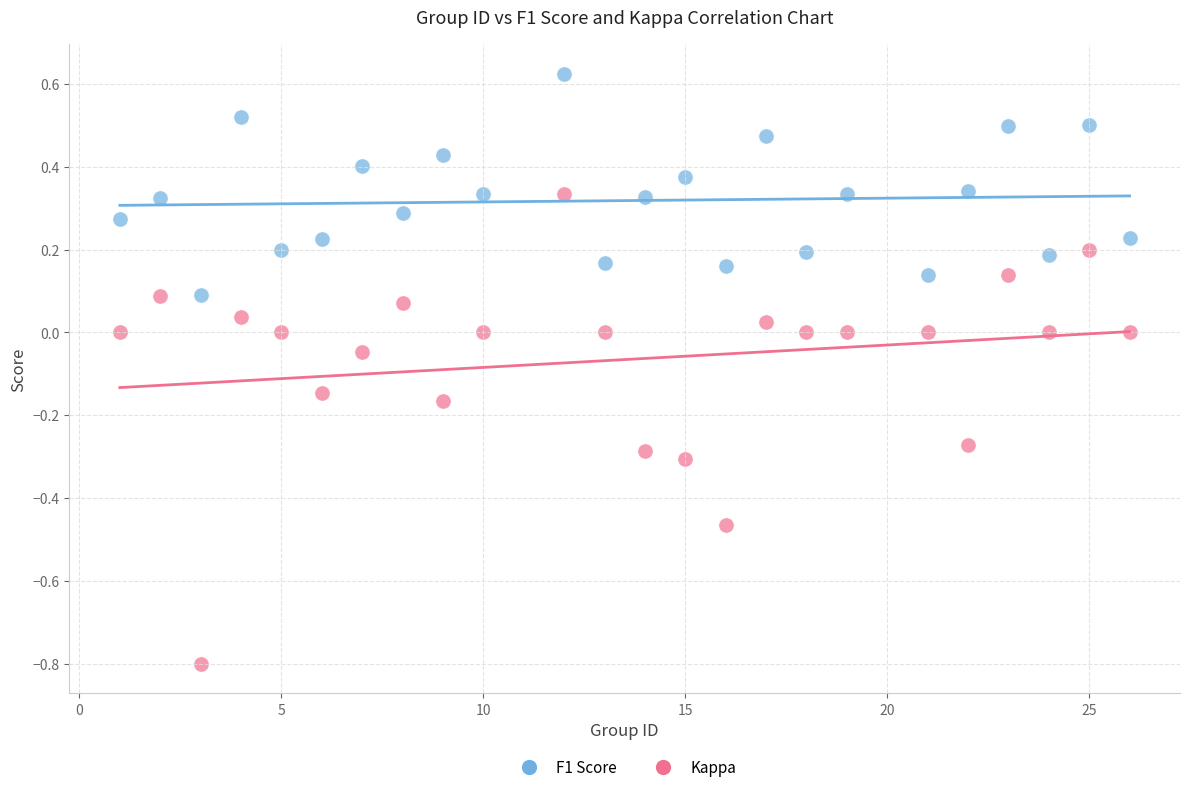

Which series reaches the maximum Y coordinate?

F1 Score